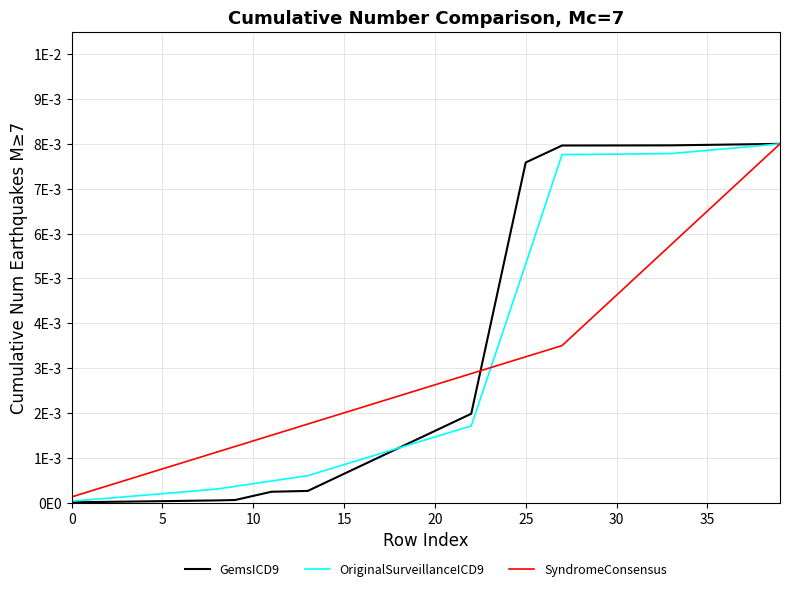

What is the sum of all SyndromeConsensus values?

0.1